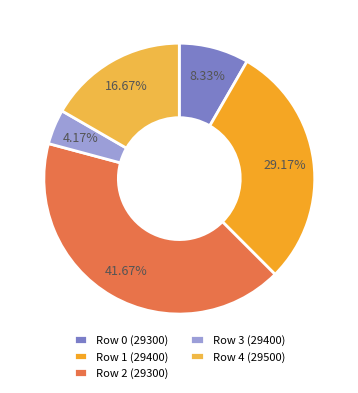

To the nearest percent, what portion does Row 1 (29400) represent?

29%